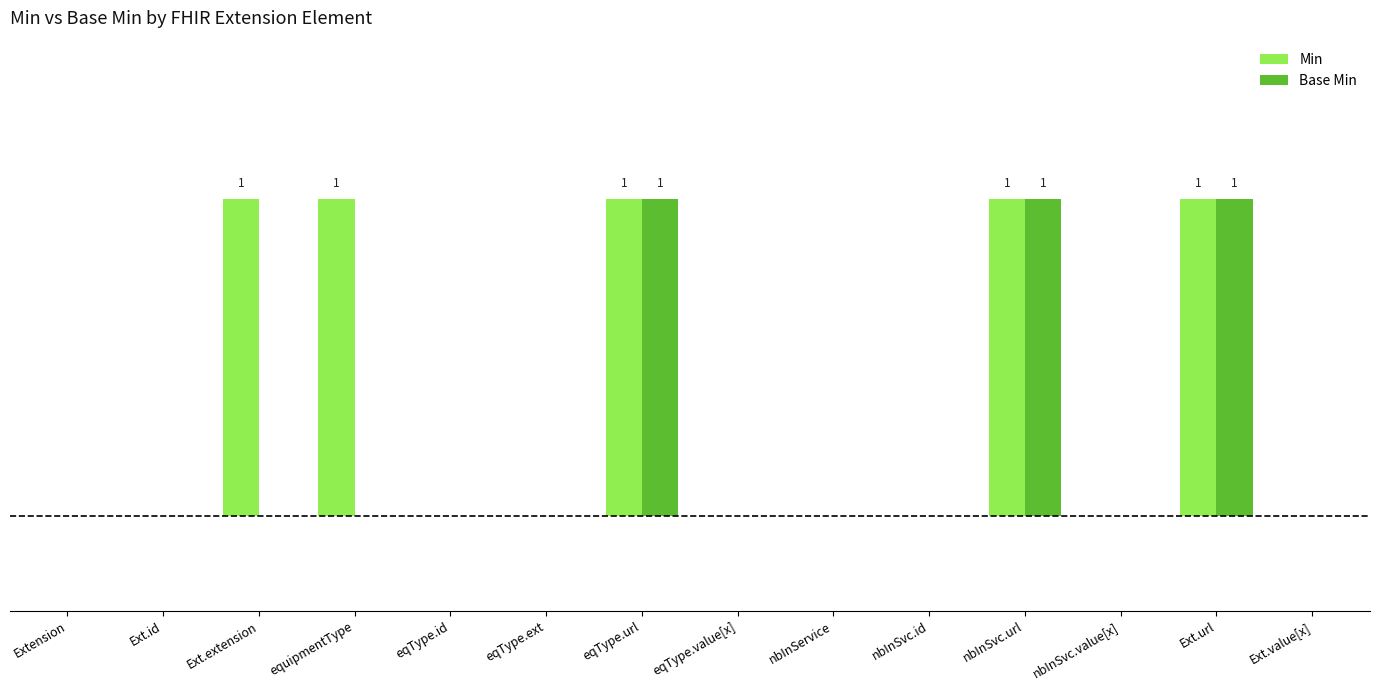

At Ext.url, list the series in order from smallest to largest.

Min, Base Min